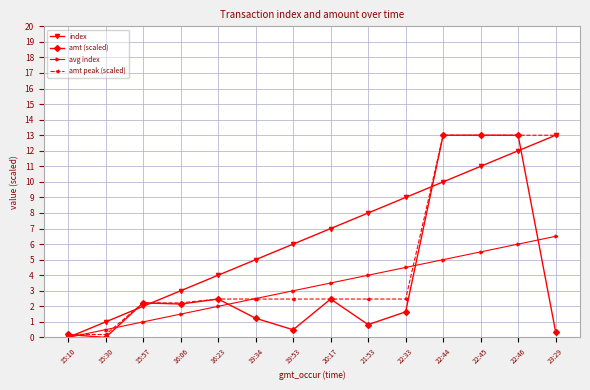

What is the greatest value displayed?

13.0